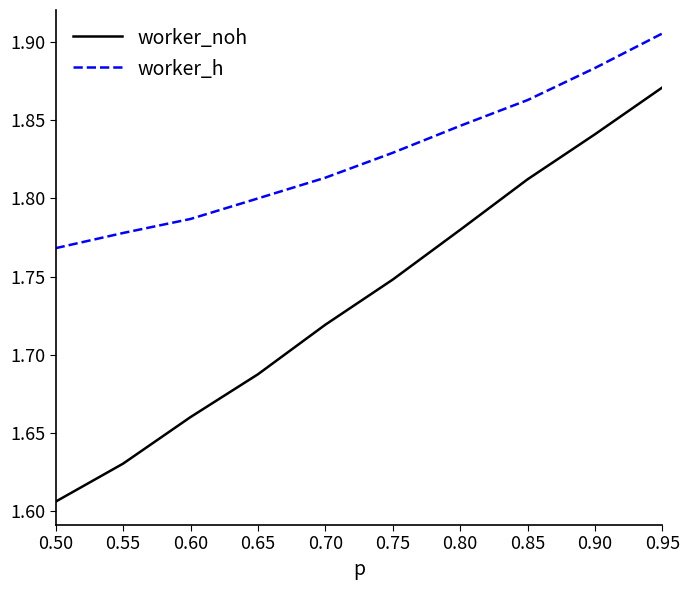

Is it true that worker_noh equals 1.1 at 0.50?

False